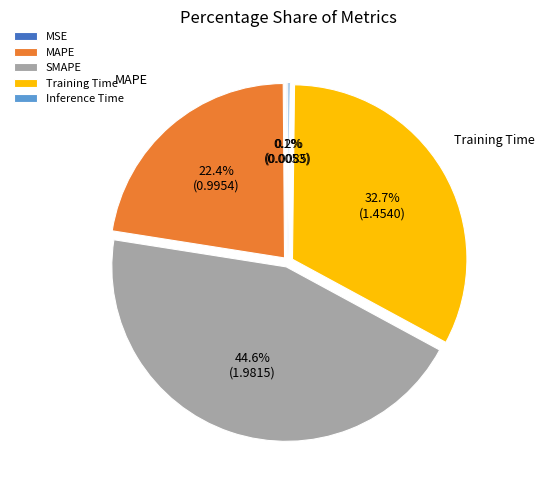

What is the largest slice in the pie chart?

SMAPE